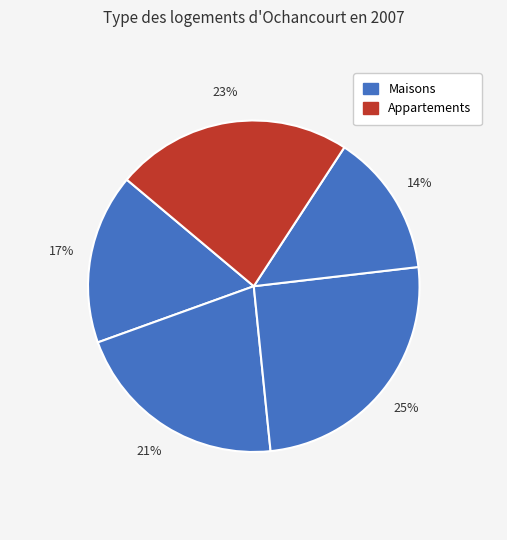

Is there a majority slice in this chart?

No